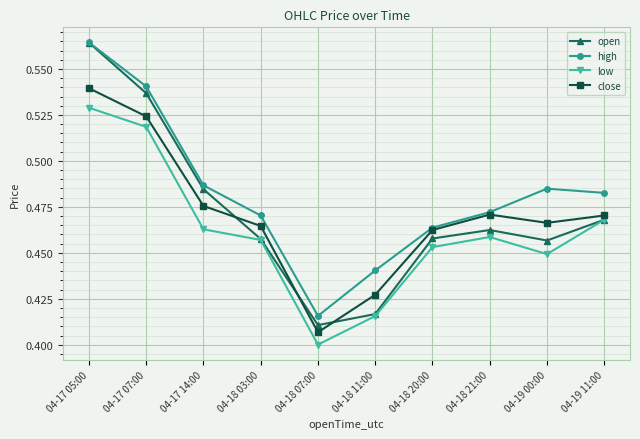

Between which two adjacent categories do open and close first intersect?

04-17 14:00 and 04-18 03:00